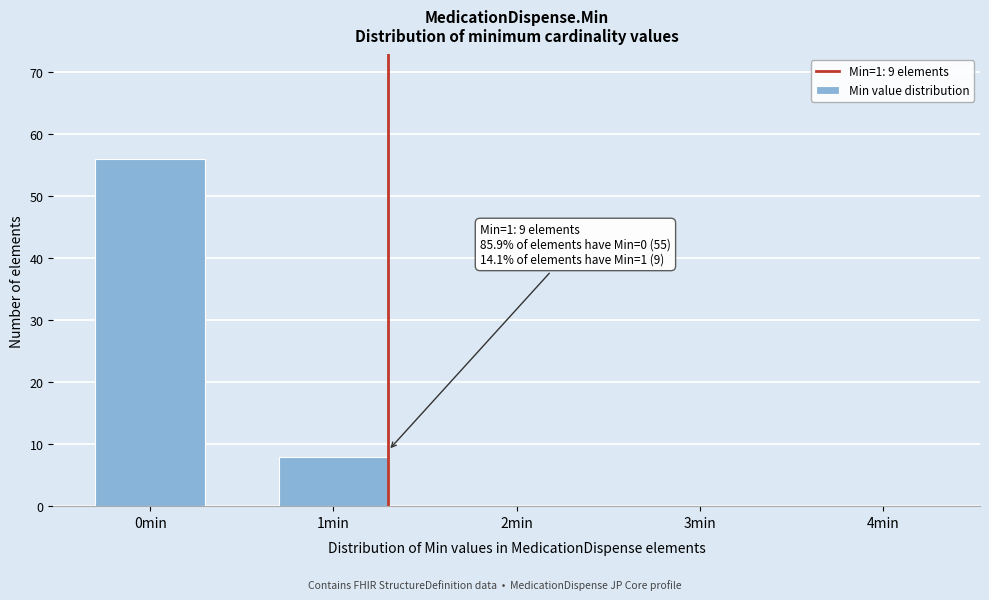

Reading right to left, list all the values displayed in this chart.

4min=0	3min=0	2min=0	1min=8	0min=56